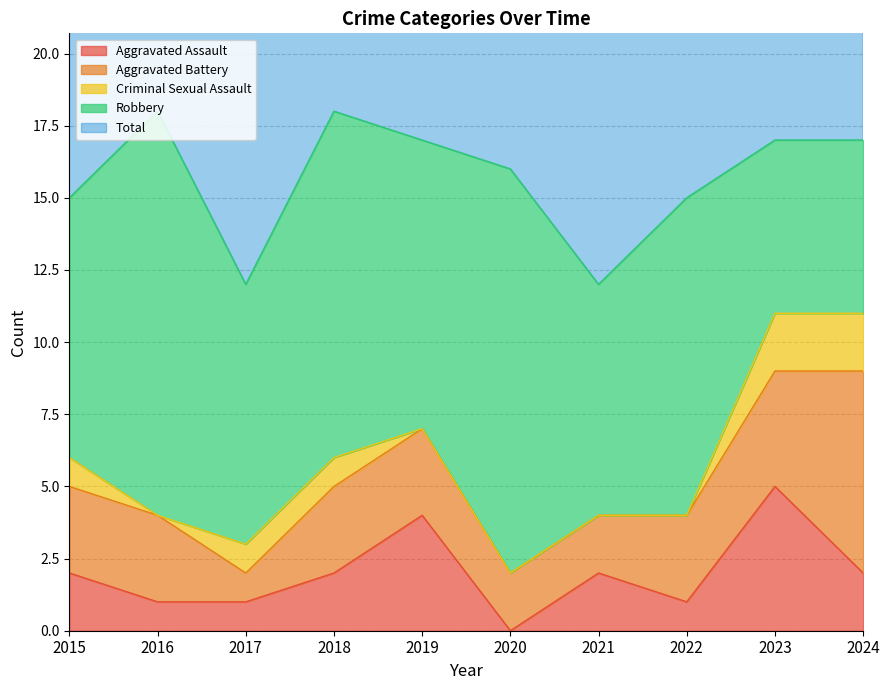

The Aggravated Assault series shows 1 at 2018. True or false?

False